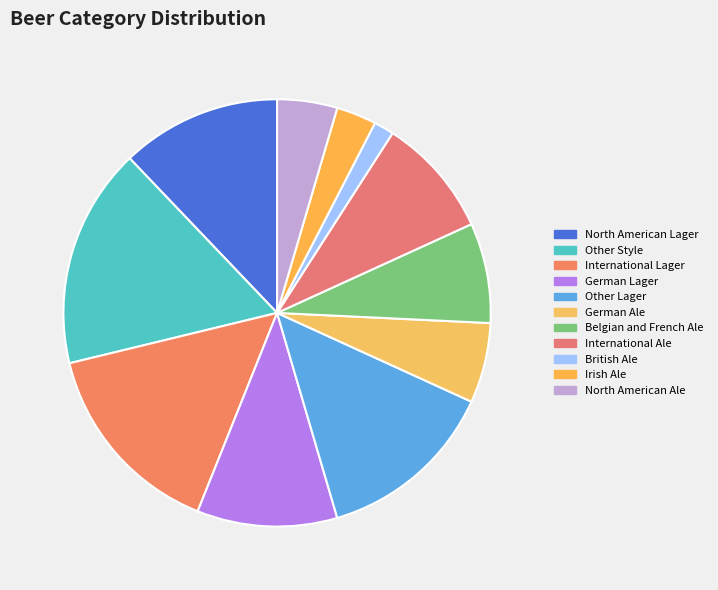

Combined, do German Ale and Other Style account for over 50%?

No